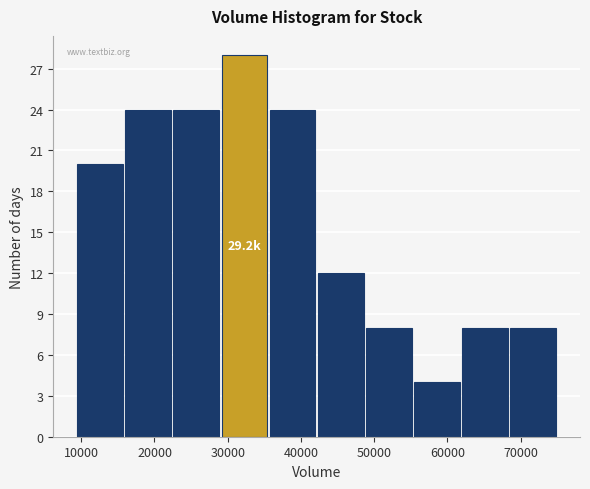

Which range on the x-axis has the tallest bar?

29000 to 36000